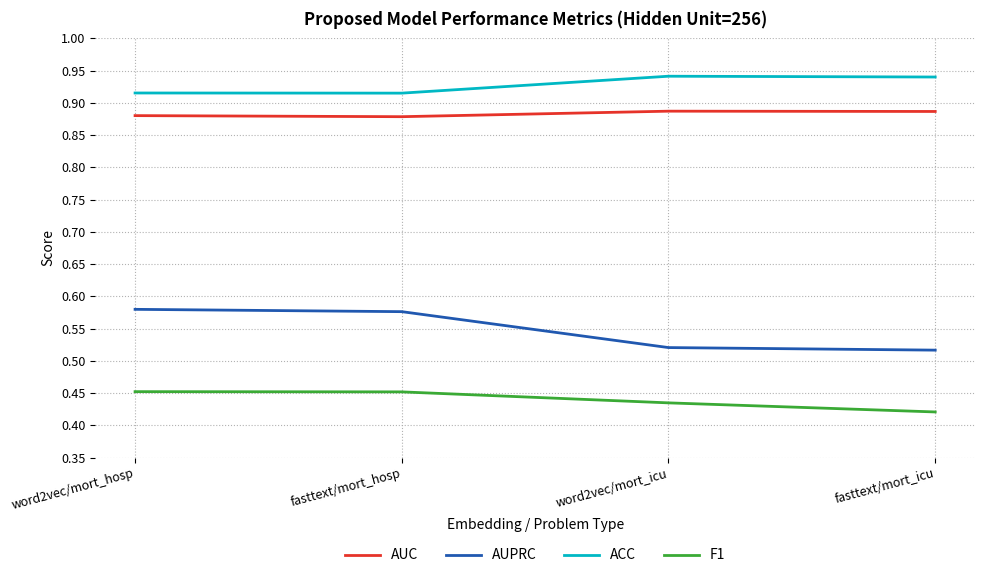

True or false: F1 and ACC intersect in this chart.

False